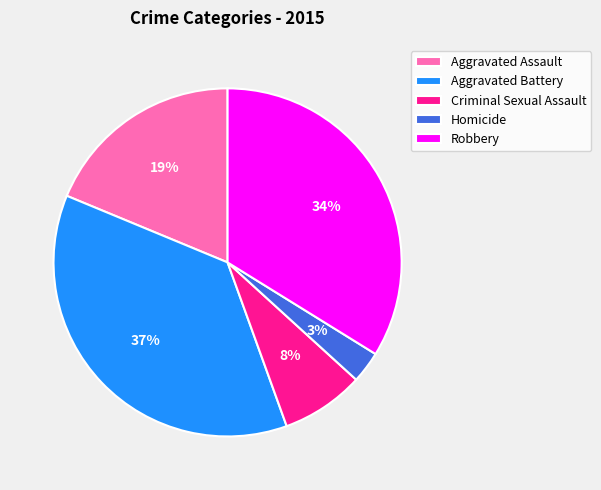

Is there any slice that represents more than half of the pie?

No